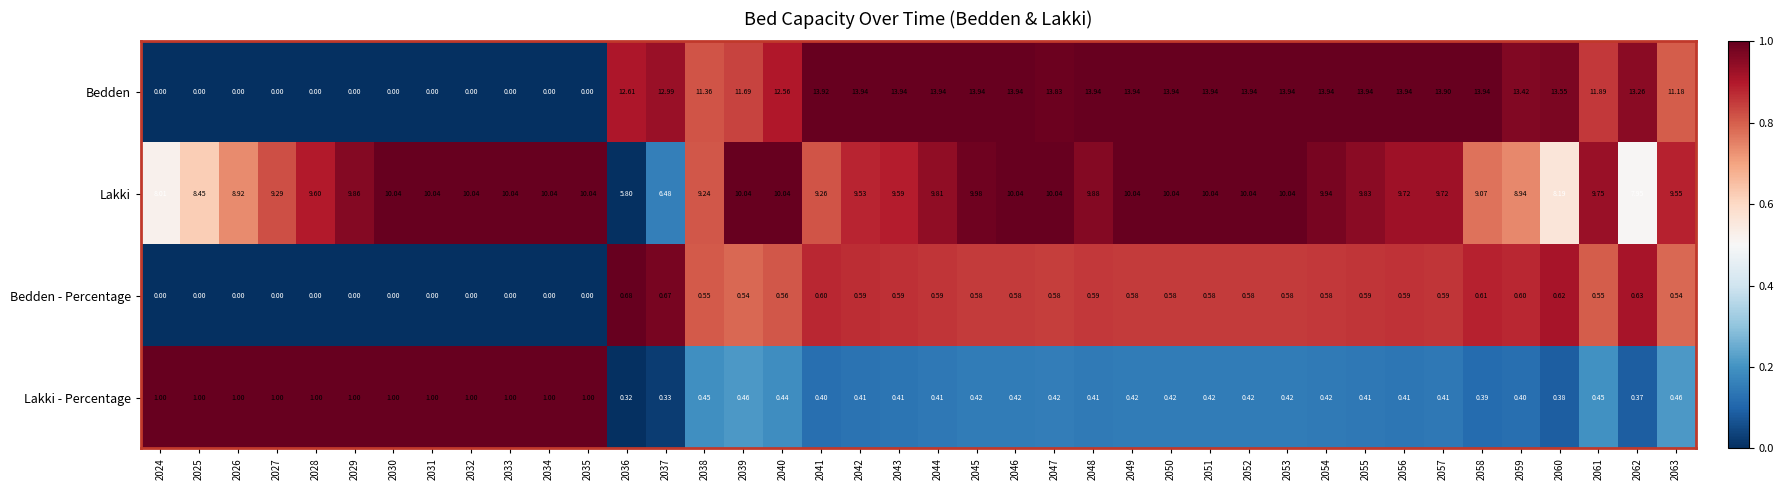

Which series has the largest total across all categories?

Lakki